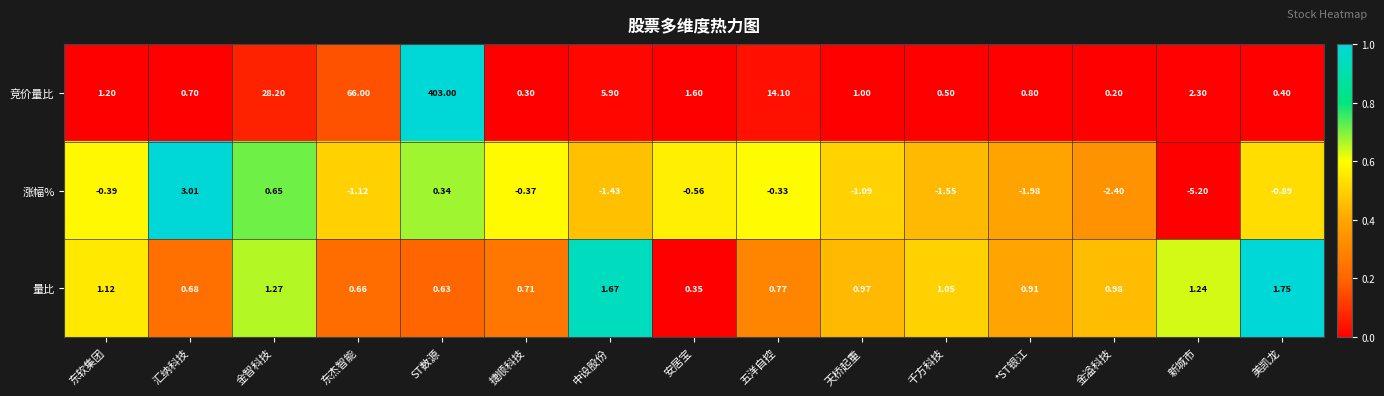

At which category does the chart reach its peak across all series?

ST数源